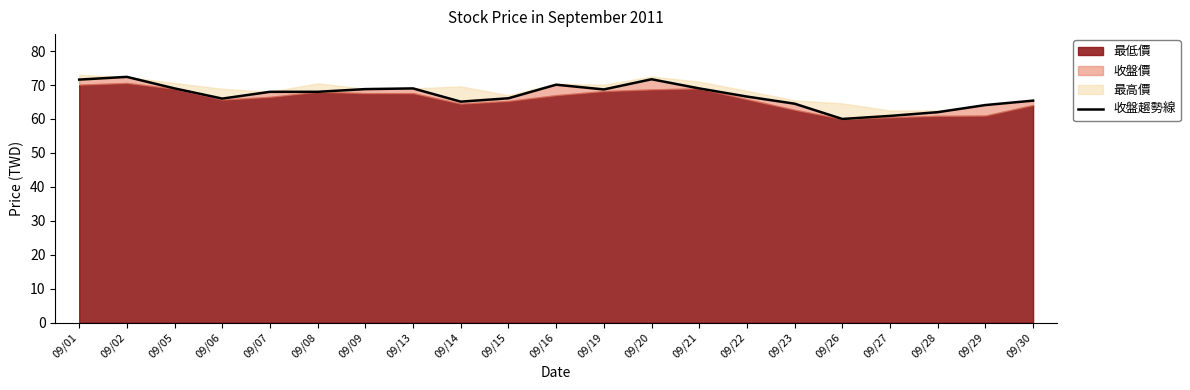

What is the sum of the values at 09/23 and 09/27?

125.4